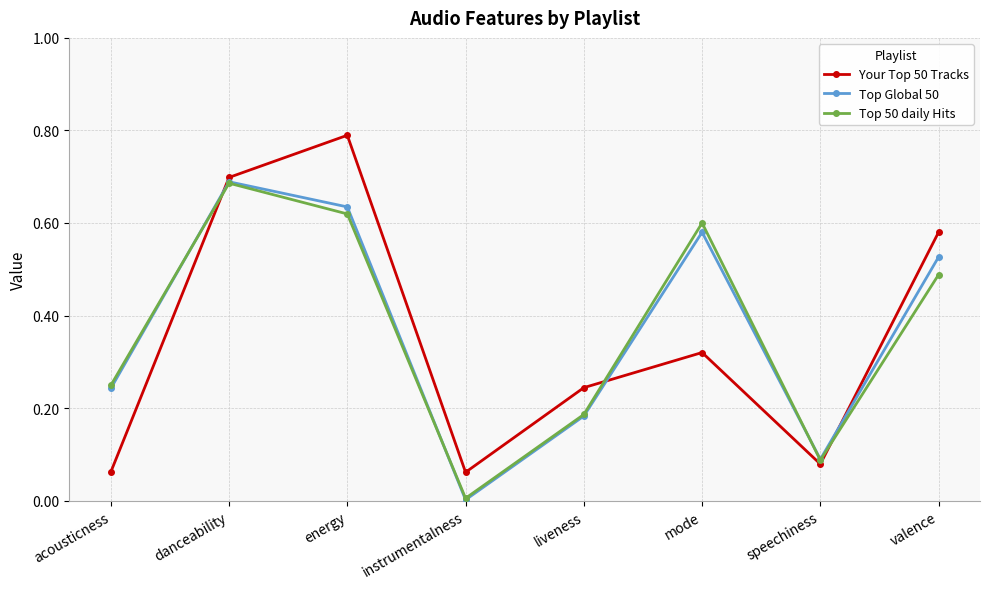

Is it true that Top Global 50 equals 0.3 at liveness?

False